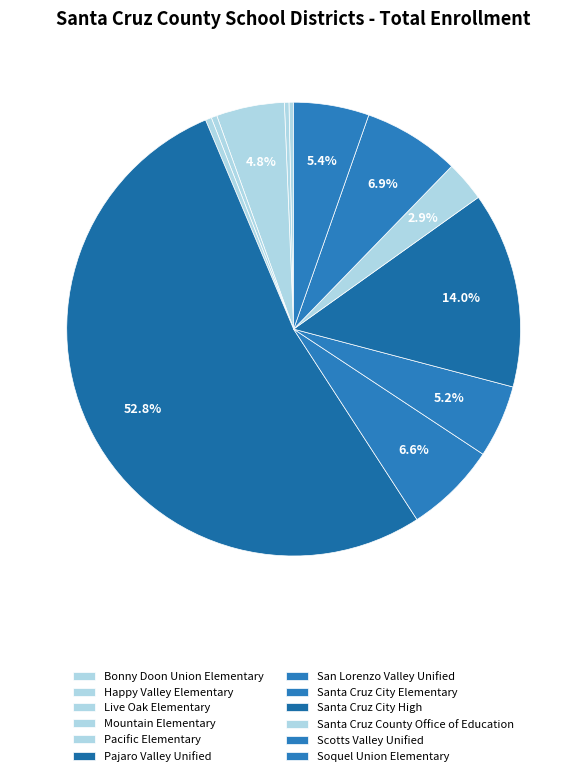

Count the number of slices in the pie.

12